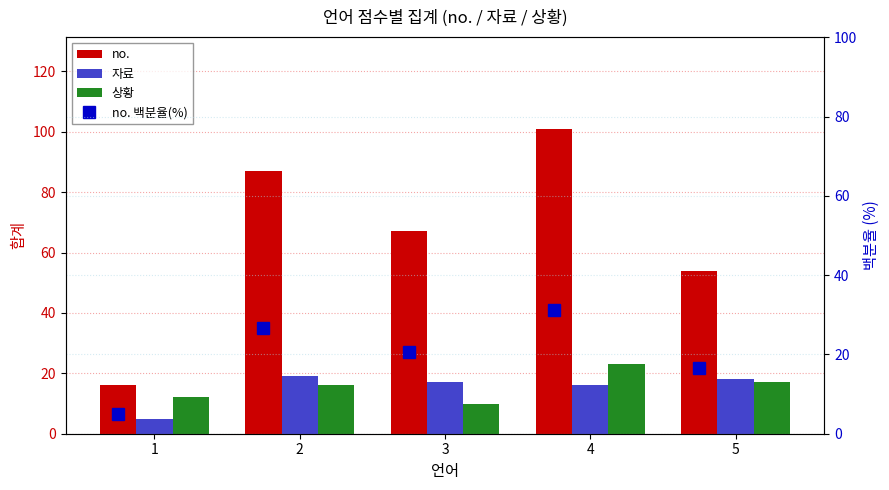

At which label is no. closest to 58?

5